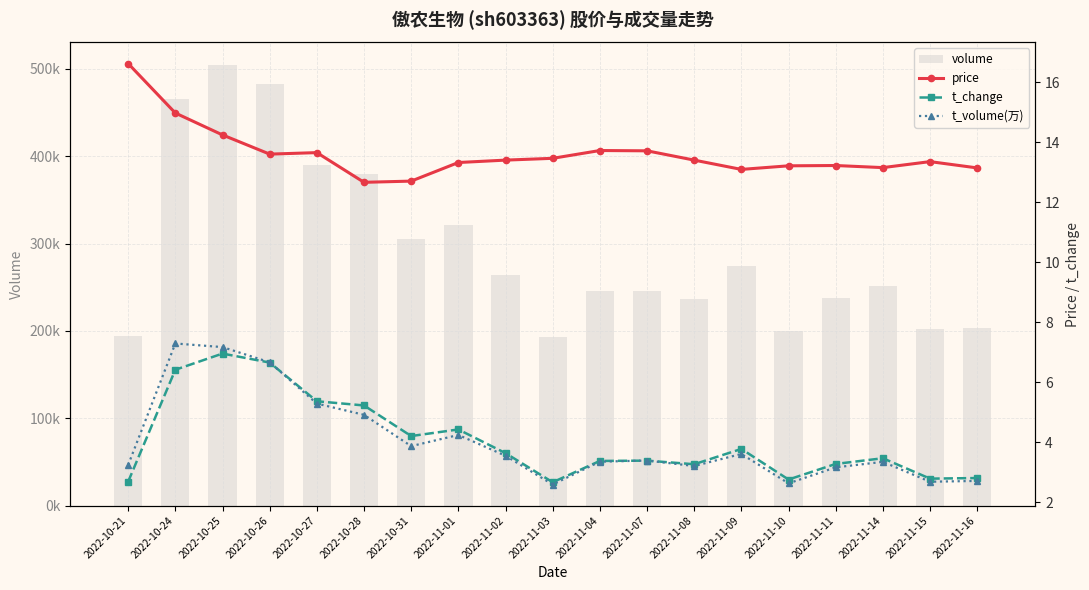

What is the spread (max minus min) of values at 2022-10-21?

194539.3